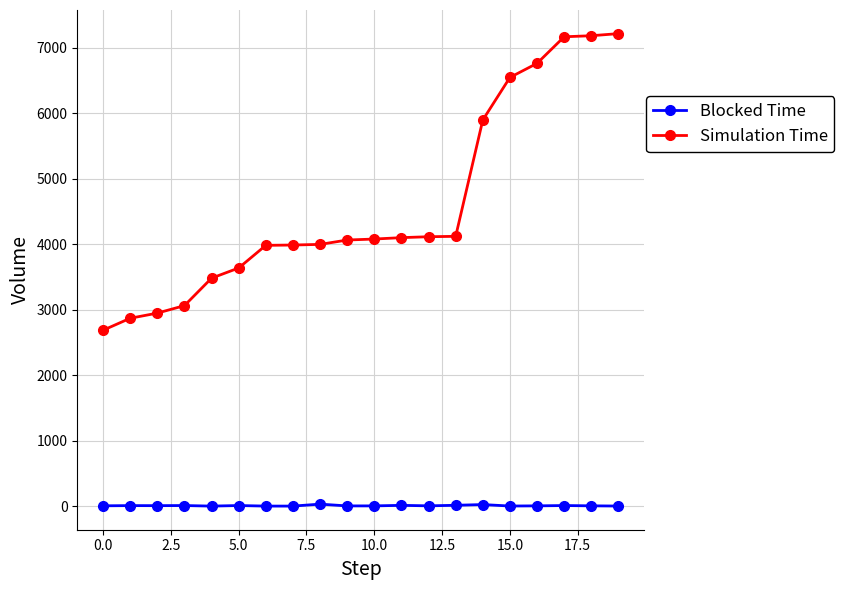

Which series has the largest total across all categories?

Simulation Time